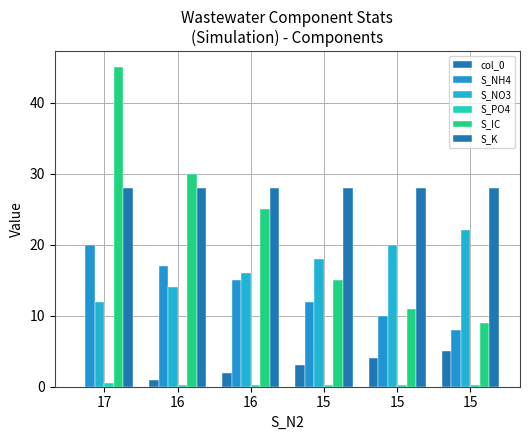

What is the average value of the S_NO3 series?

17.0